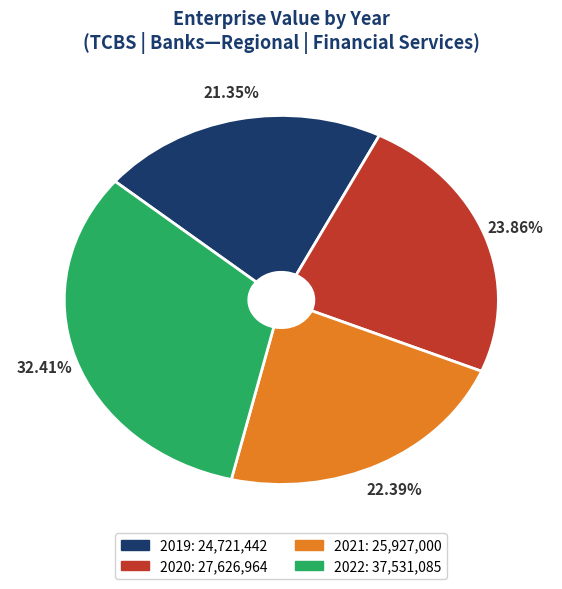

What percentage is NOT represented by 2020?

76.1%